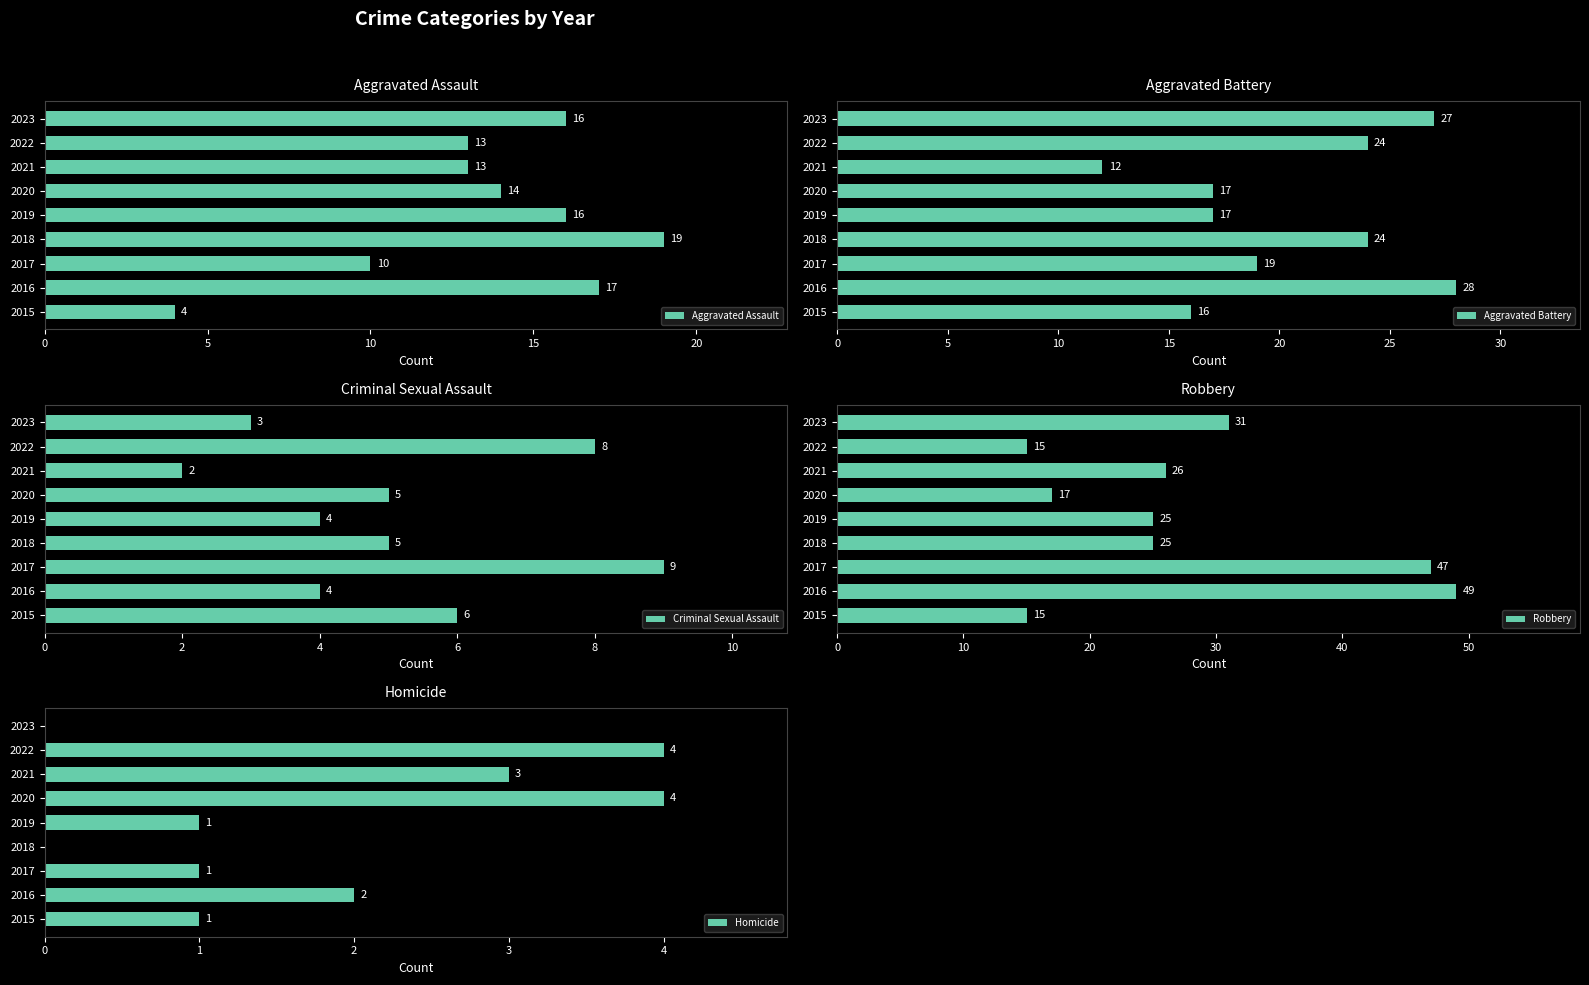

What is the sum of all Aggravated Battery values?

184